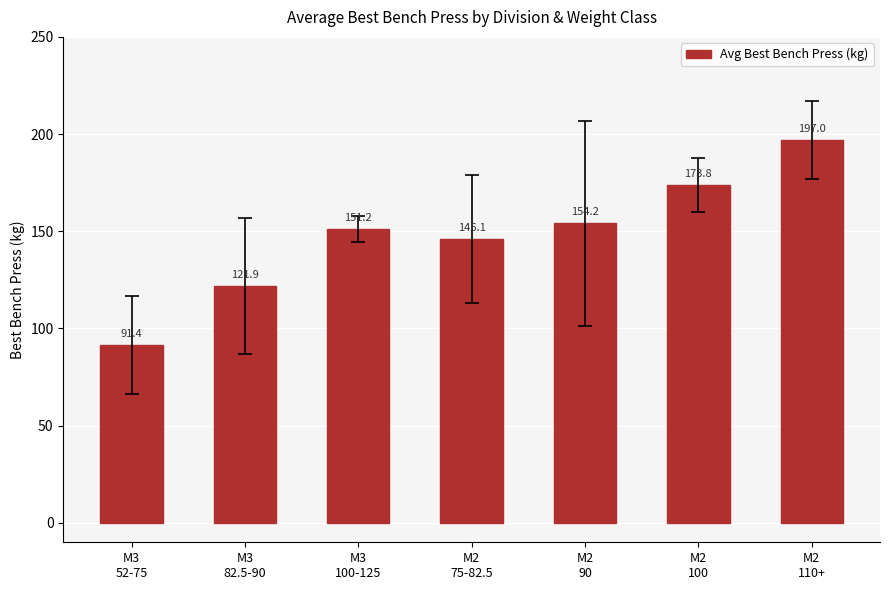

What is the difference between the values at M2
75-82.5 and M3
100-125?

5.2